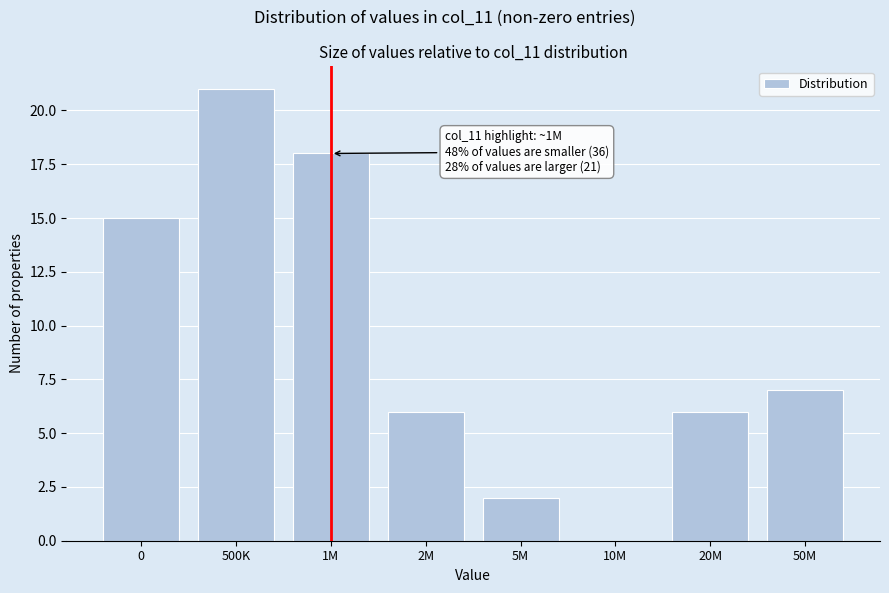

Reading right to left, extract all data points from this chart.

50M=7	20M=6	10M=0	5M=2	2M=6	1M=18	500K=21	0=15